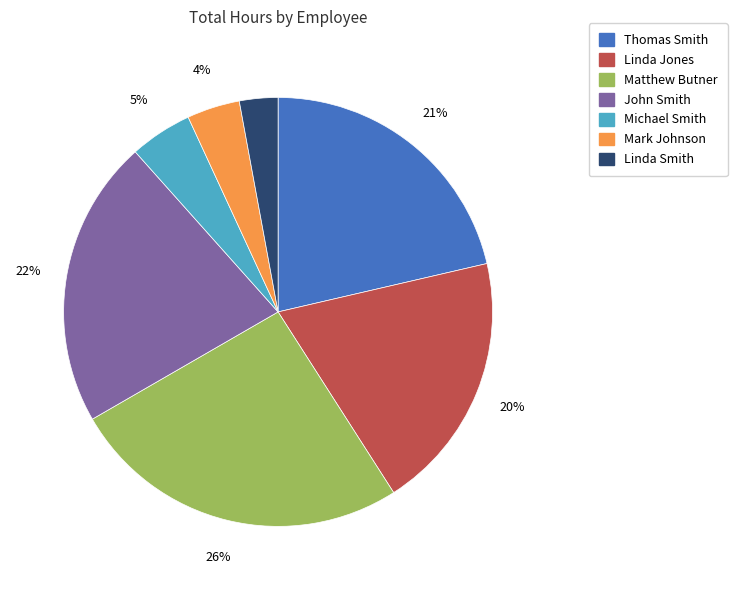

What percentage is the Linda Jones slice, to the nearest percent?

20%